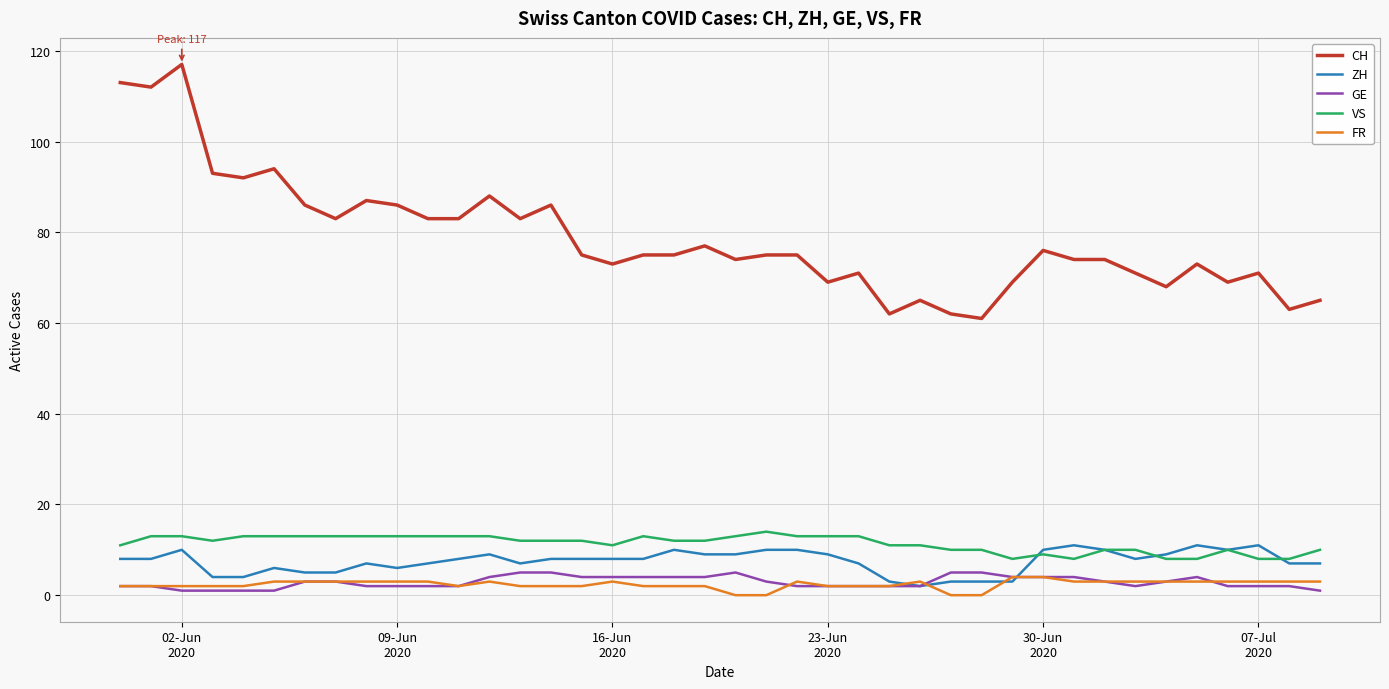

Which series has the largest range (max minus min)?

CH